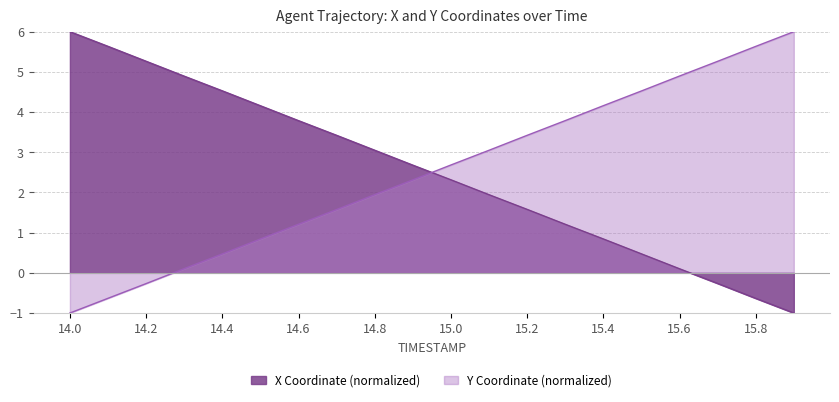

At which label does the data first exceed 2?

14.0